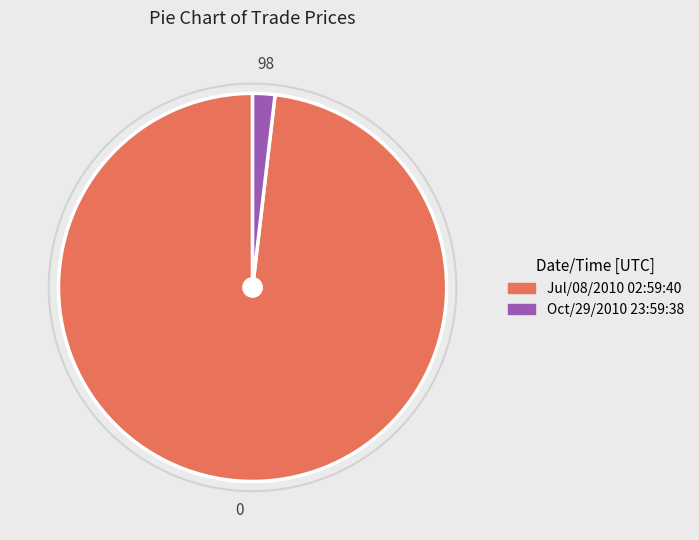

Rank the categories by value from highest to lowest.

Jul/08/2010 02:59:40, Oct/29/2010 23:59:38